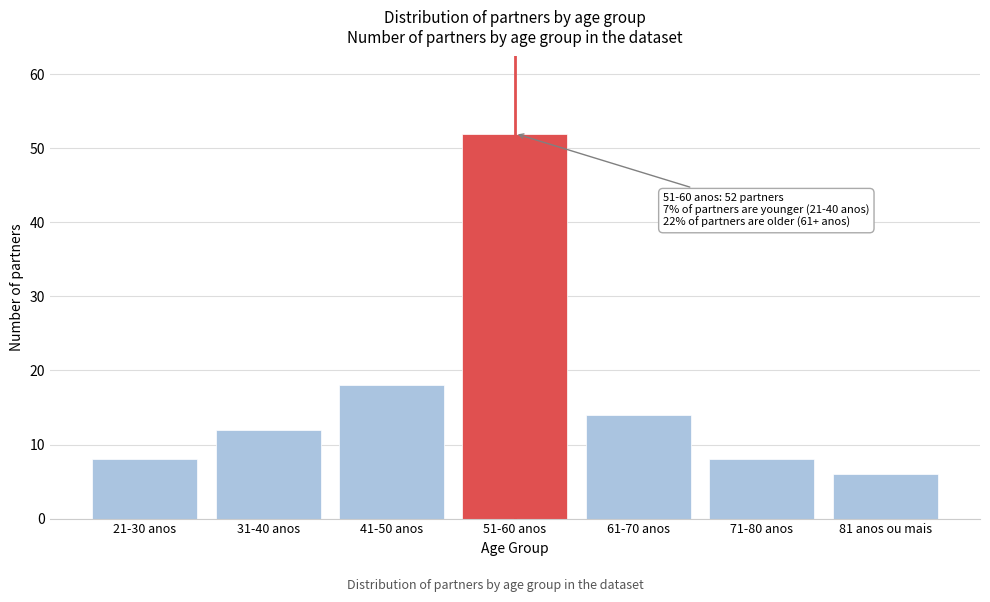

Reading left to right, extract all data points from this chart.

21-30 anos=8	31-40 anos=12	41-50 anos=18	51-60 anos=52	61-70 anos=14	71-80 anos=8	81 anos ou mais=6